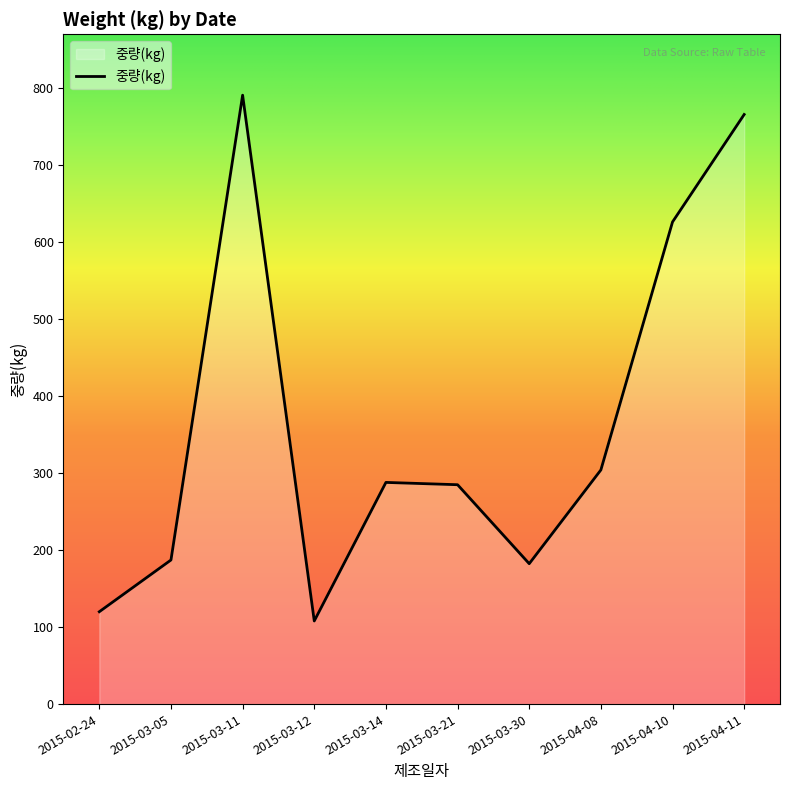

Between 2015-04-08 and 2015-04-10, which is larger?

2015-04-10